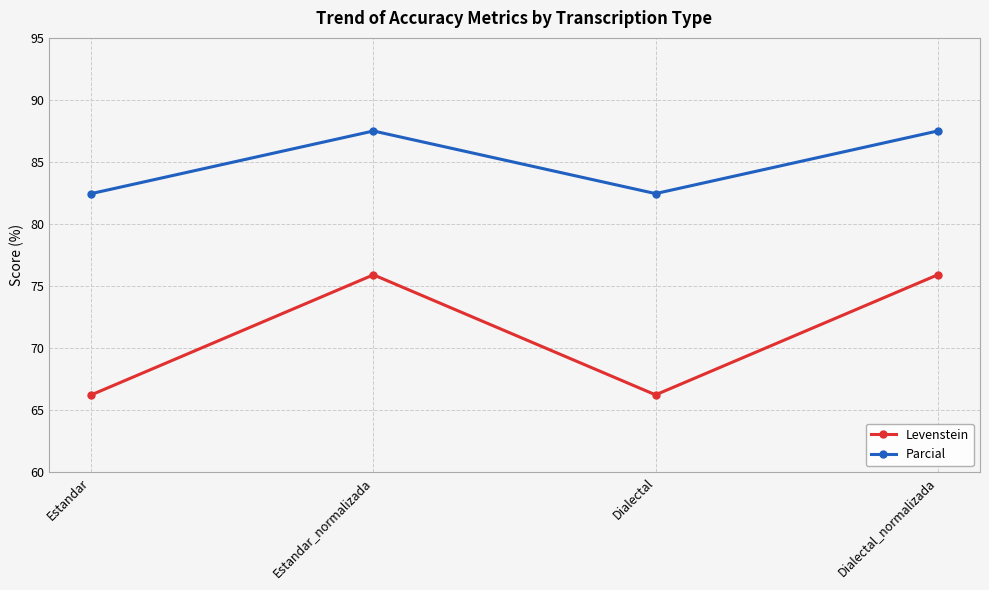

The Parcial series shows 87.5 at Dialectal_normalizada. True or false?

True